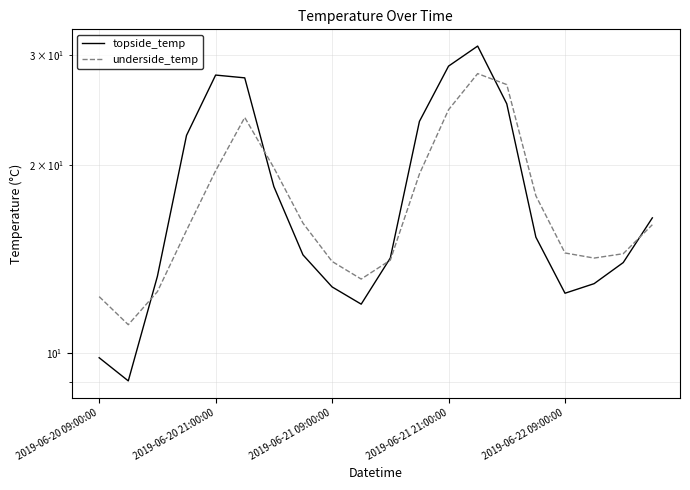

True or false: underside_temp and topside_temp cross at least once.

True